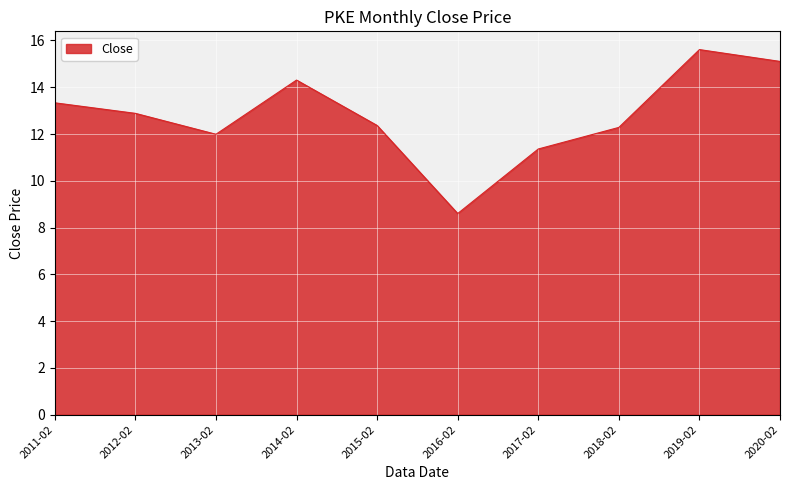

Is it true that the value at 2018-02 is 7.1?

False